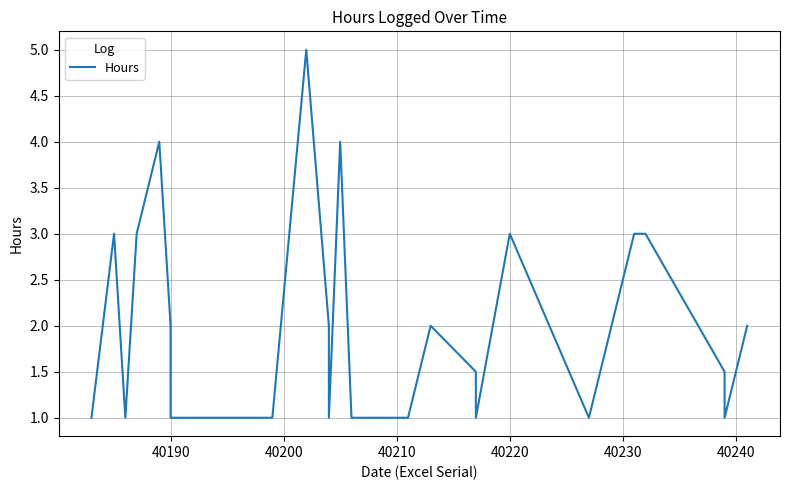

True or false: the data shows 1.0 at 26.

False